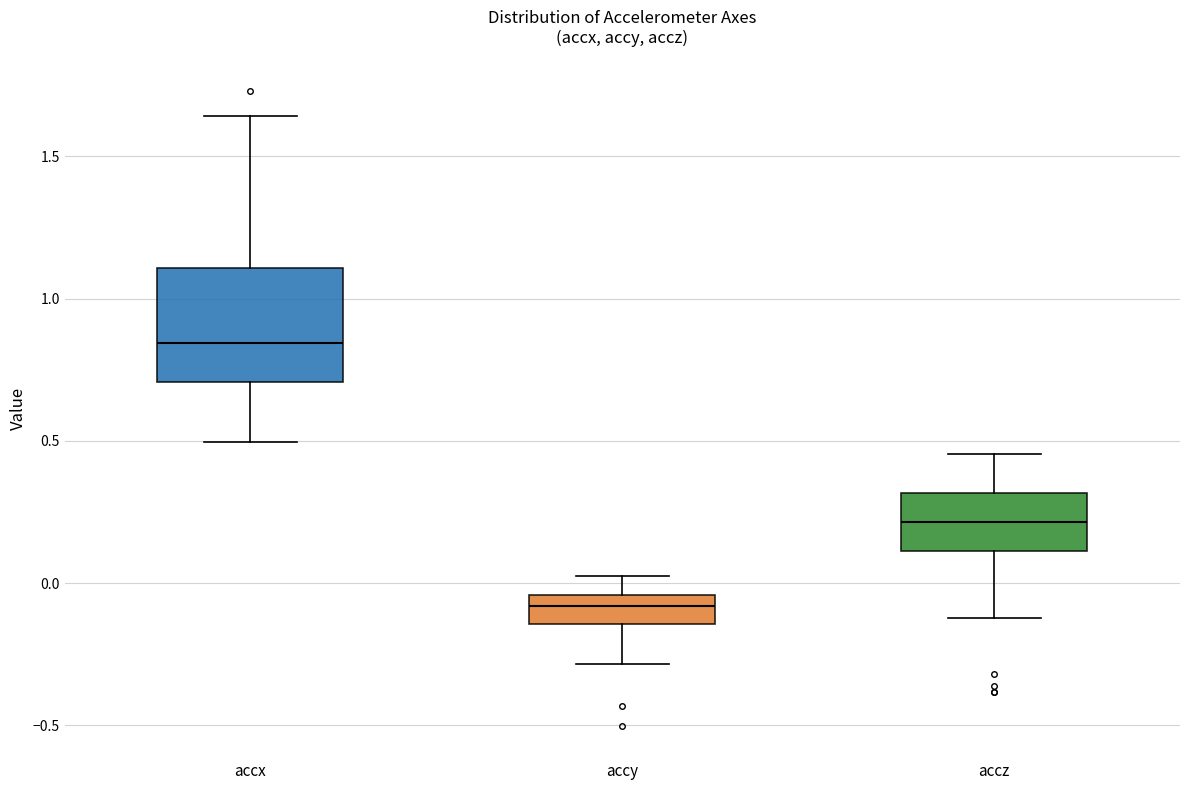

Which box has the highest median line?

accx